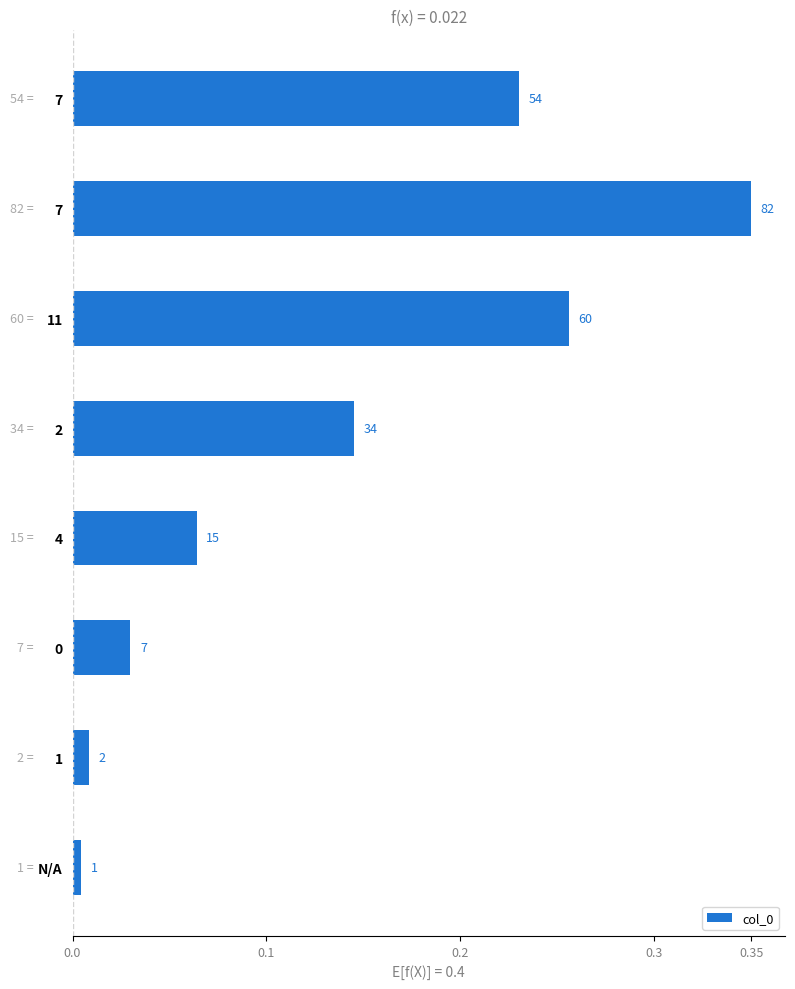

The value at N/A is 0.0. True or false?

False